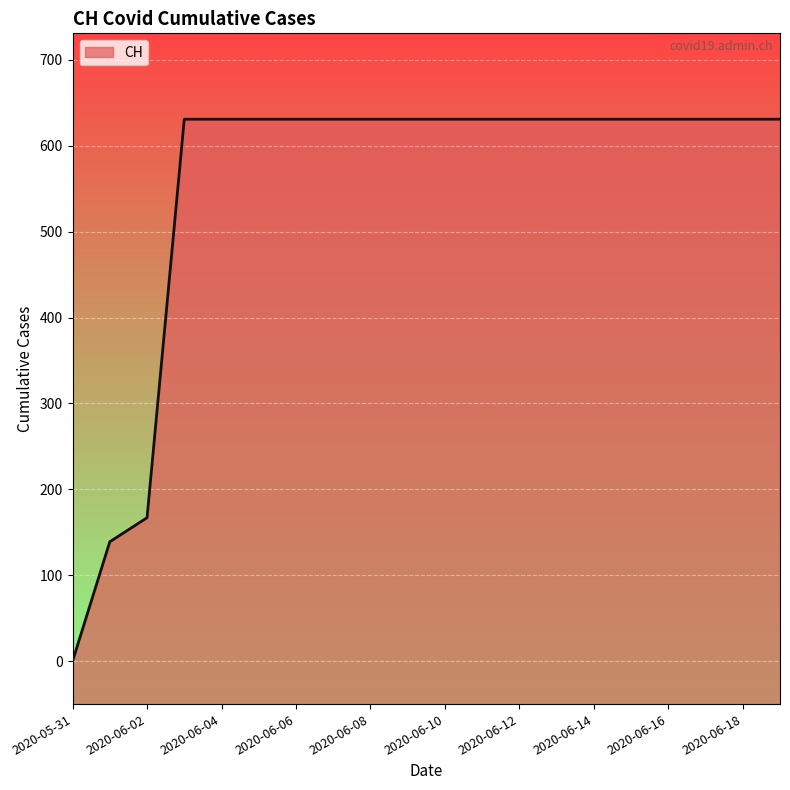

What position from the right is 2020-06-10?

10